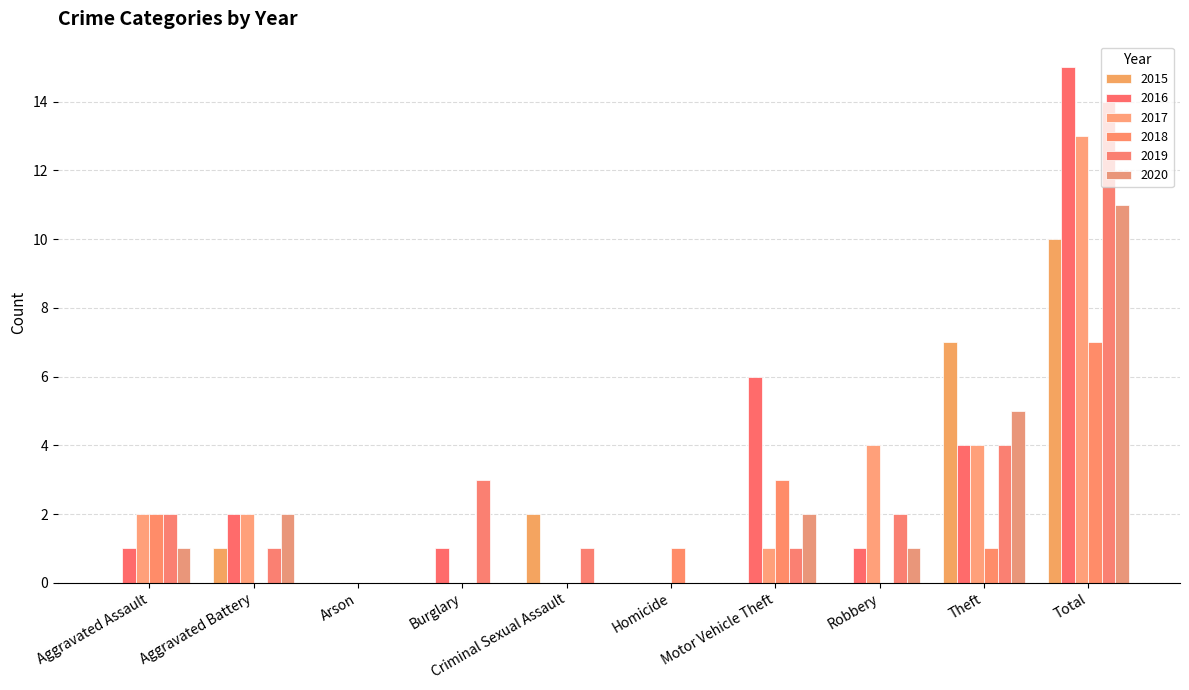

Rank the categories by 2015 value from highest to lowest.

Total, Theft, Criminal Sexual Assault, Aggravated Battery, Aggravated Assault, Arson, Burglary, Homicide, Motor Vehicle Theft, Robbery